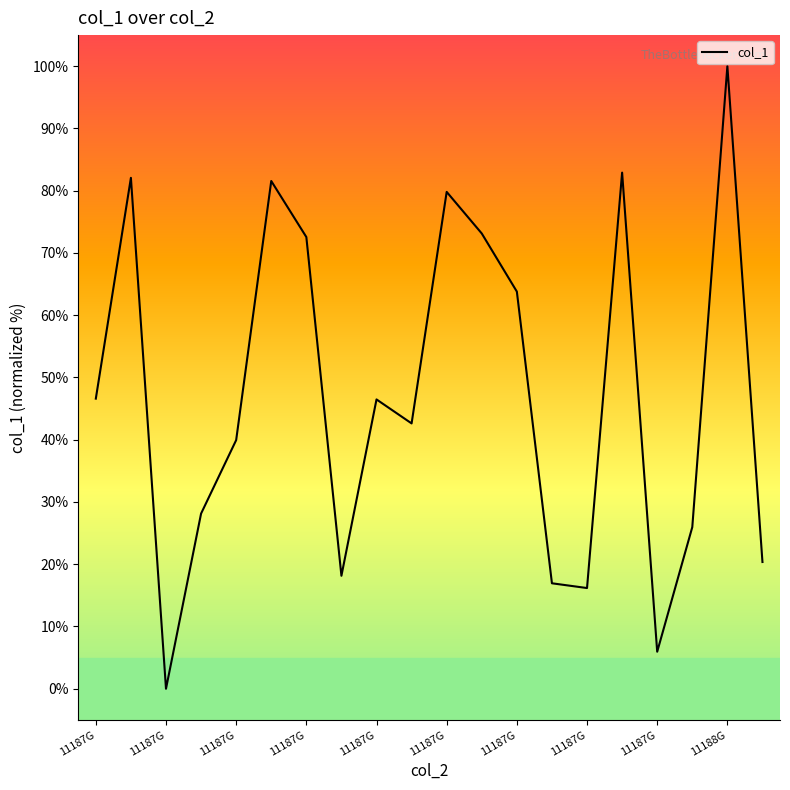

What is the difference between the maximum and minimum values?

100.0